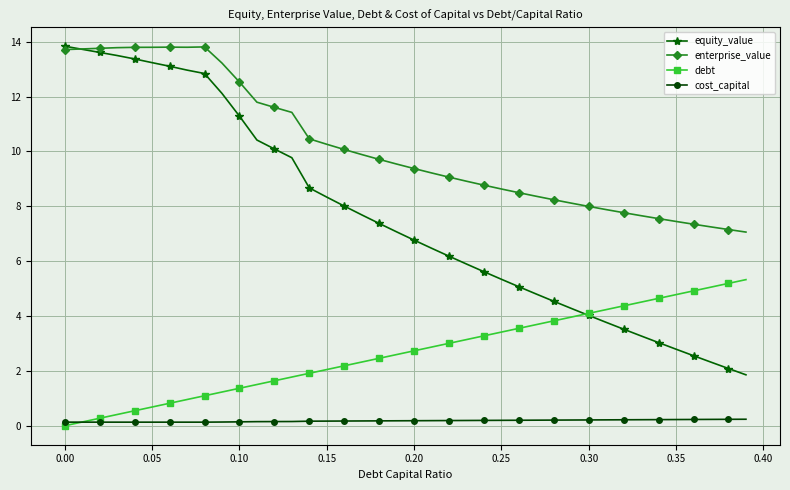

What is the maximum value for equity_value?

13.8